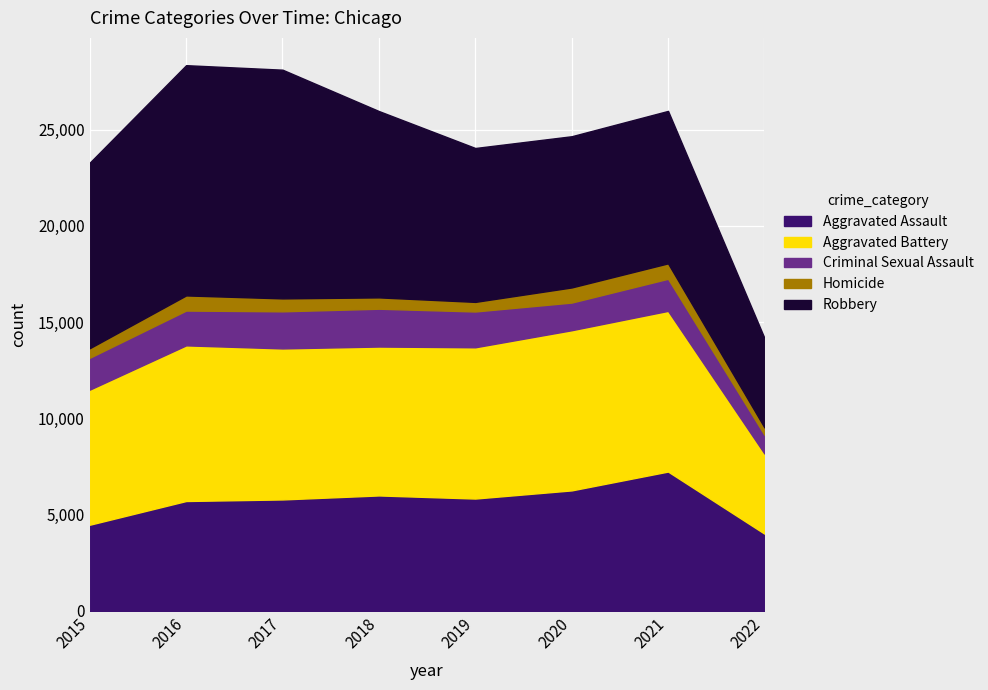

What are all the series names shown in the legend?

Aggravated Assault, Aggravated Battery, Criminal Sexual Assault, Homicide, Robbery